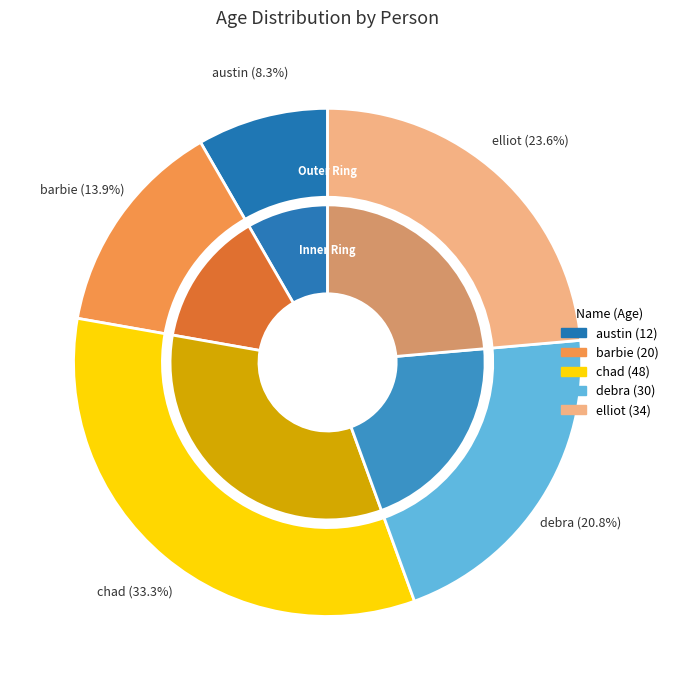

Which category has the smallest portion of the pie?

austin